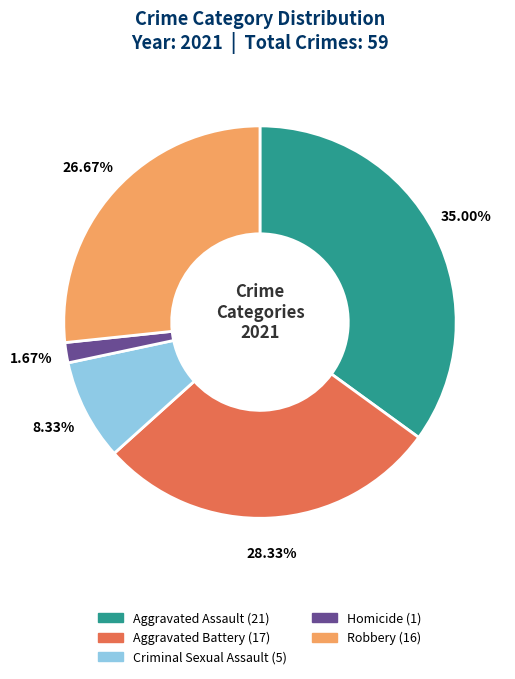

True or false: Criminal Sexual Assault accounts for 8% of the total.

True